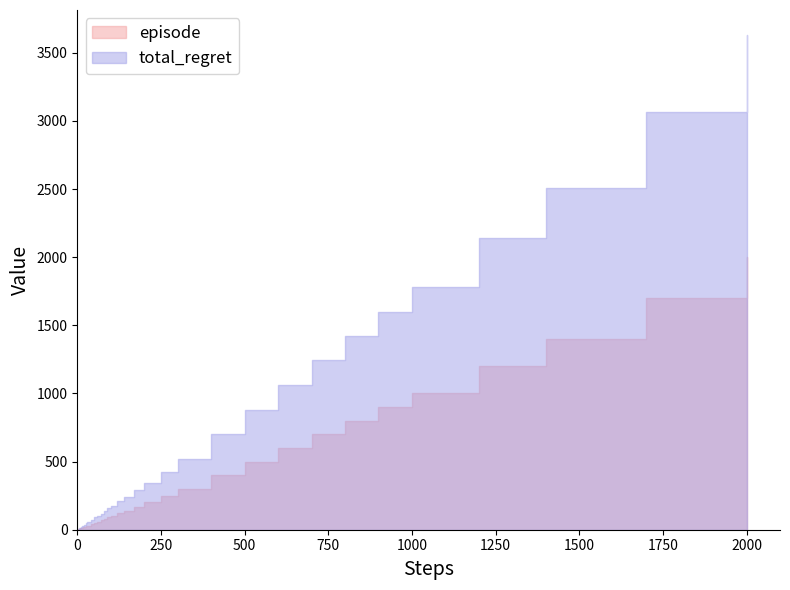

True or false: episode and total_regret cross at least once.

False